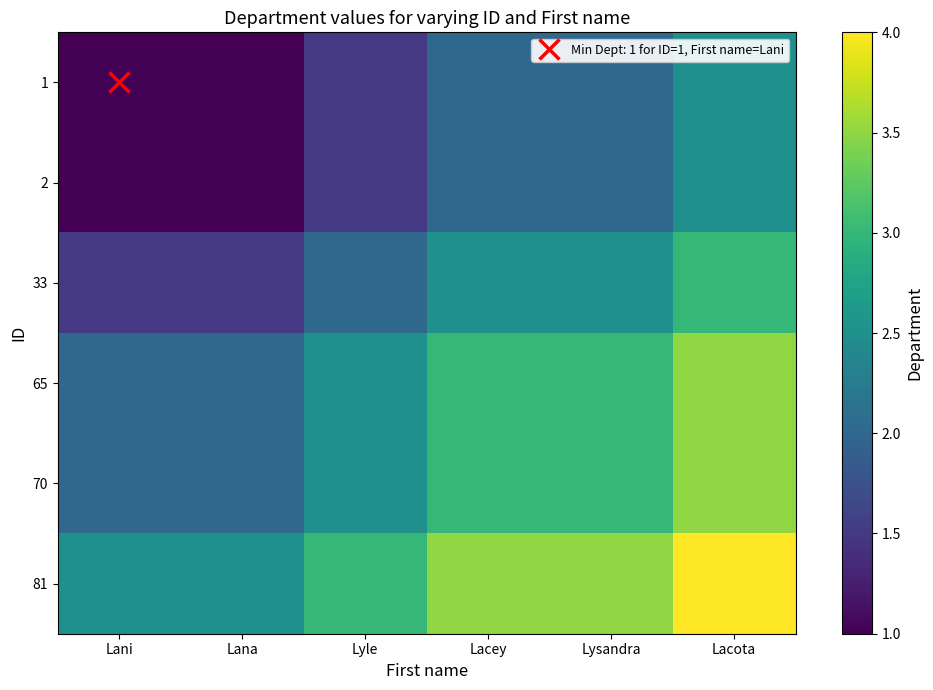

Reading left to right, list all the values displayed in this chart.

1: Lani=1.0	Lana=1.0	Lyle=1.5	Lacey=2.0	Lysandra=2.0	Lacota=2.5
2: Lani=1.0	Lana=1.0	Lyle=1.5	Lacey=2.0	Lysandra=2.0	Lacota=2.5
33: Lani=1.5	Lana=1.5	Lyle=2.0	Lacey=2.5	Lysandra=2.5	Lacota=3.0
65: Lani=2.0	Lana=2.0	Lyle=2.5	Lacey=3.0	Lysandra=3.0	Lacota=3.5
70: Lani=2.0	Lana=2.0	Lyle=2.5	Lacey=3.0	Lysandra=3.0	Lacota=3.5
81: Lani=2.5	Lana=2.5	Lyle=3.0	Lacey=3.5	Lysandra=3.5	Lacota=4.0